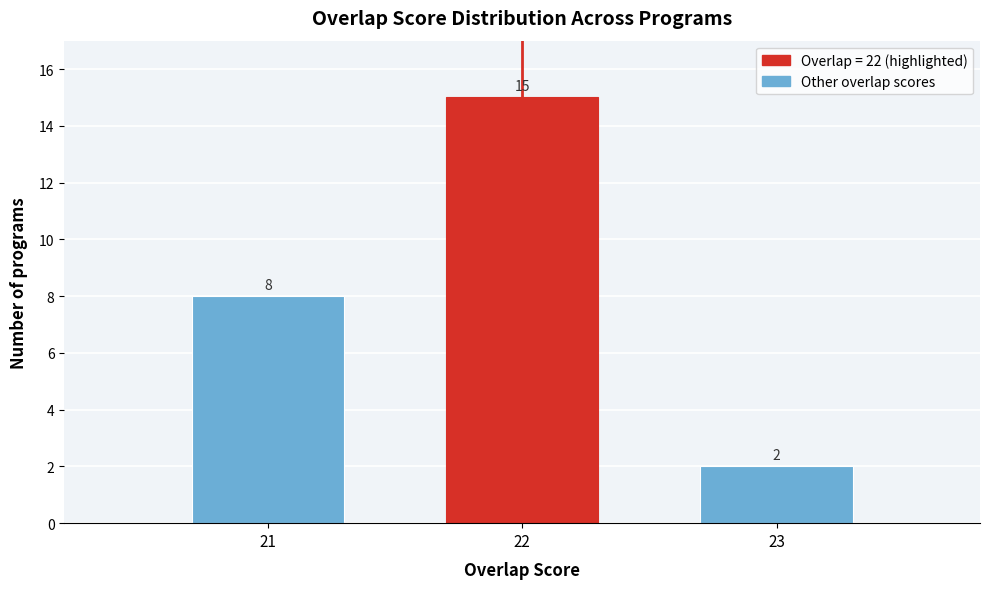

Reading left to right, list all the values displayed in this chart.

8	15	2